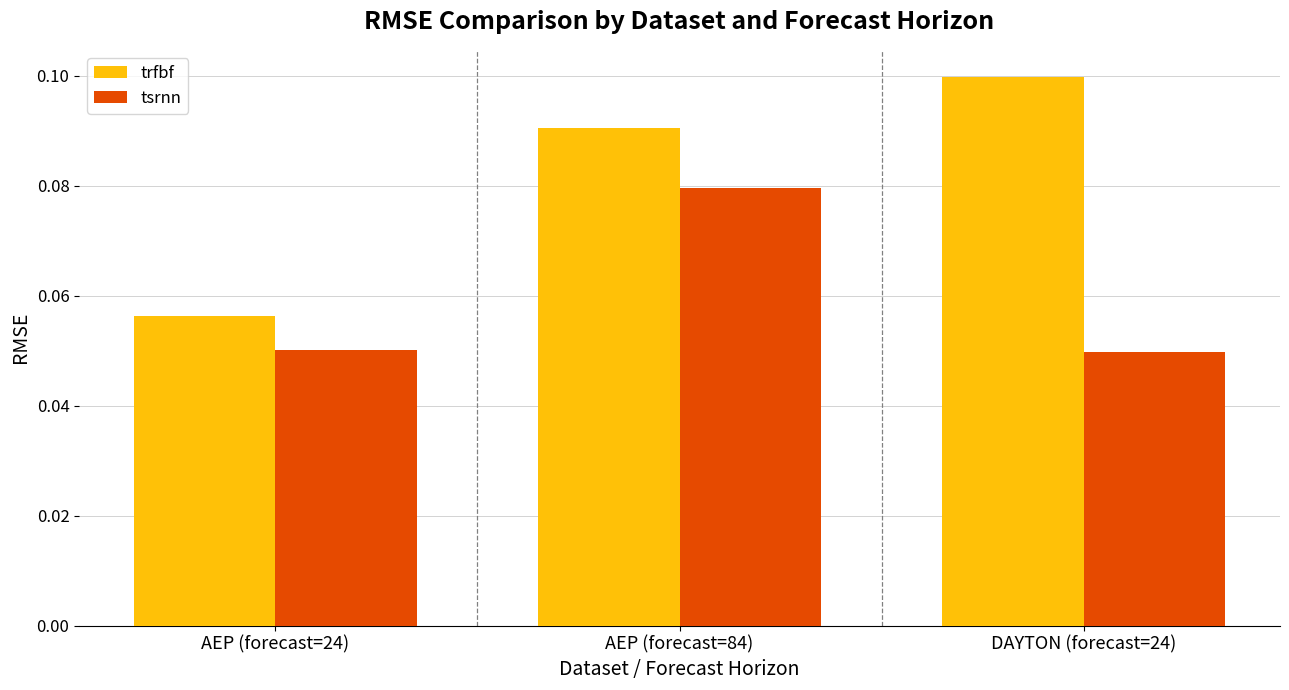

True or false: tsrnn has a value of 0.1 at DAYTON (forecast=24).

False